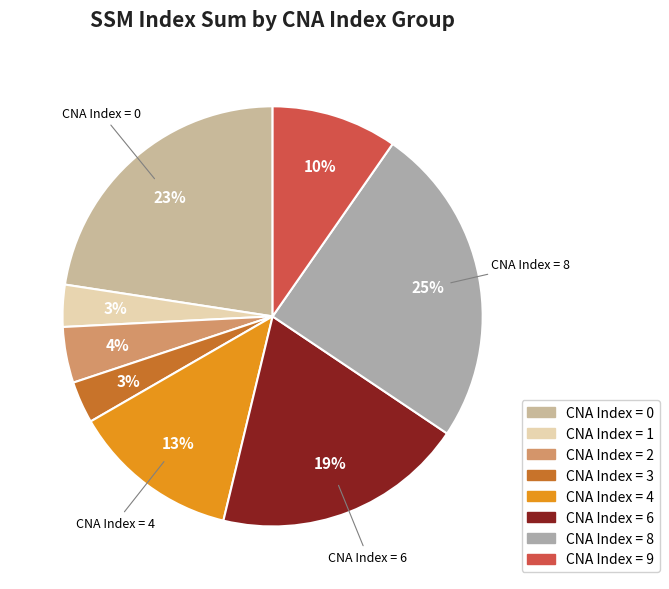

Count the number of slices in the pie.

8